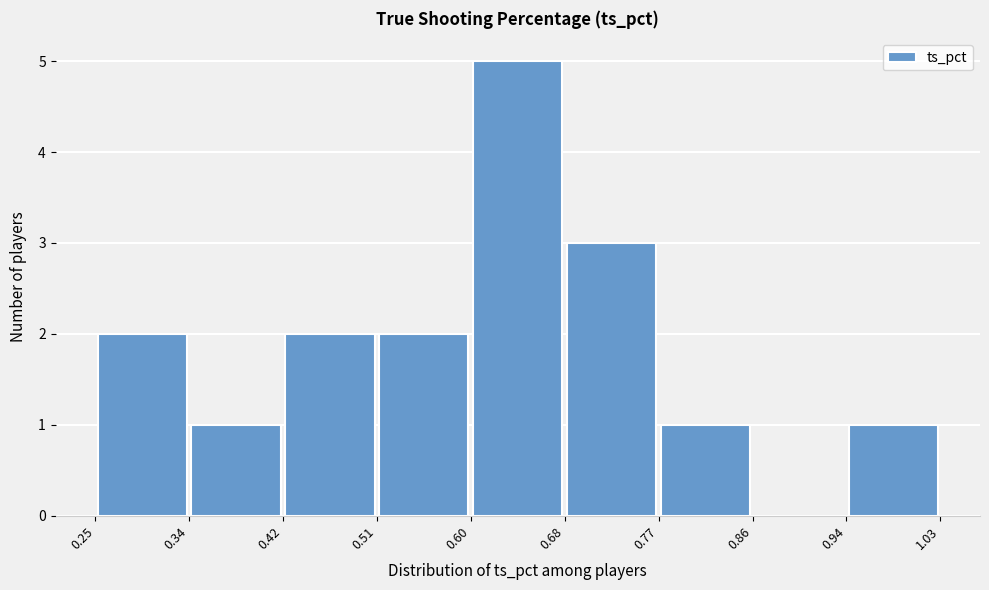

Reading left to right, transcribe this chart: for each bar, give the range it covers on the x-axis and its height. The values are not printed on the chart, so give them approximately, as read against the axis.

0.25 to 0.34: 2
0.34 to 0.42: 1
0.42 to 0.51: 2
0.51 to 0.60: 2
0.60 to 0.68: 5
0.68 to 0.77: 3
0.77 to 0.86: 1
0.86 to 0.94: 0
0.94 to 1.03: 1